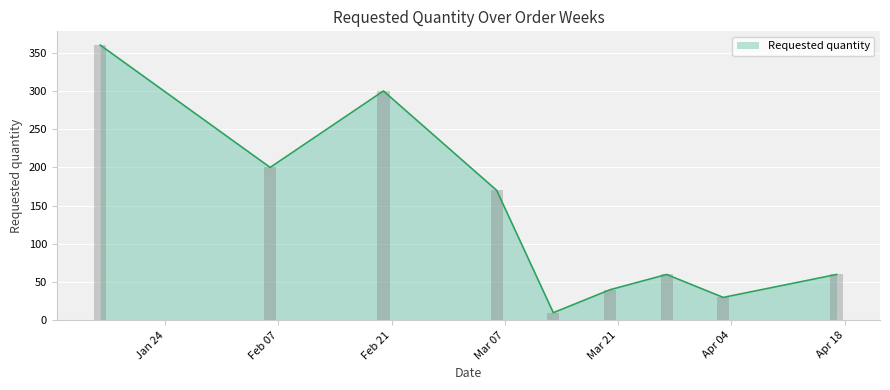

What is the smallest value displayed?

10